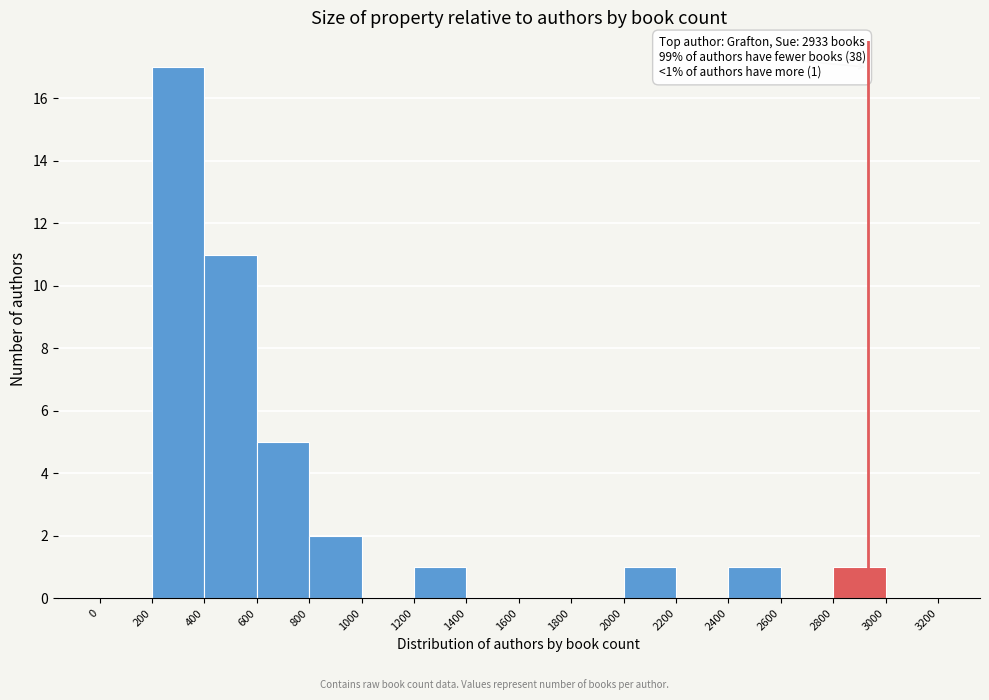

Which range on the x-axis has the tallest bar?

200 to 400